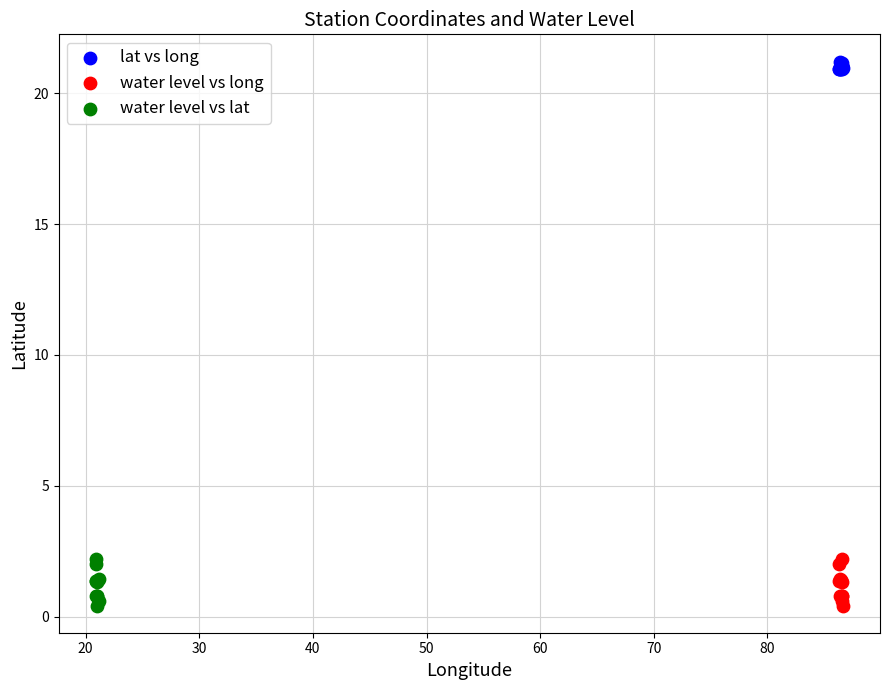

Which series reaches the maximum Y coordinate?

lat vs long